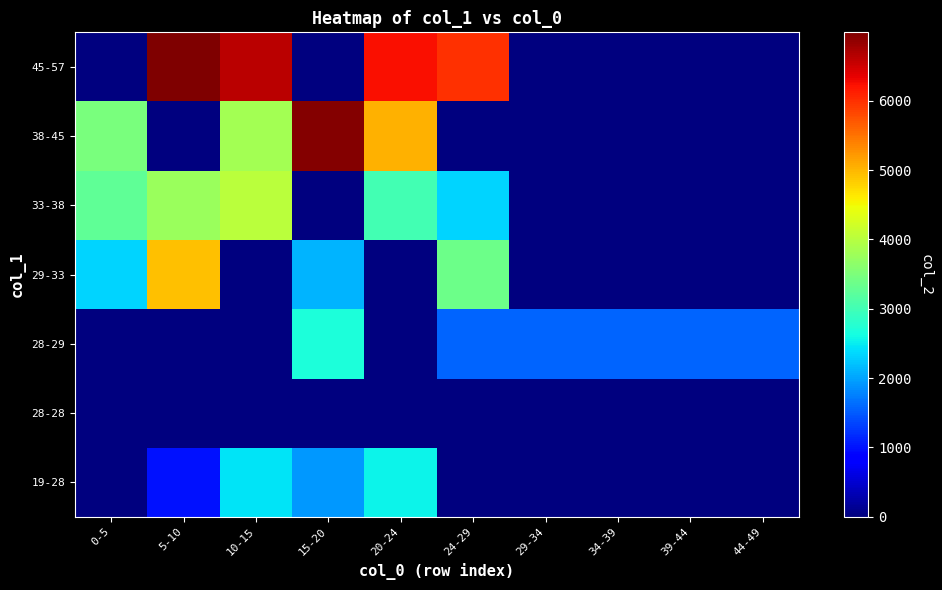

Reading left to right, transcribe all the data shown in this chart.

row_0: 0.0	988.0	2444.0	1936.0	2547.0	0.0	0.0	0.0	0.0	0.0
row_1: 0.0	0.0	0.0	0.0	0.0	0.0	0.0	0.0	0.0	0.0
row_2: 0.0	0.0	0.0	2684.0	0.0	1568.0	1568.0	1568.0	1568.0	1568.0
row_3: 2341.5	4921.0	0.0	2124.0	0.0	3383.0	0.0	0.0	0.0	0.0
row_4: 3250.0	3756.0	4018.0	0.0	3016.0	2336.0	0.0	0.0	0.0	0.0
row_5: 3478.0	0.0	3837.5	6947.5	5040.0	0.0	0.0	0.0	0.0	0.0
row_6: 0.0	6988.0	6612.0	0.0	6225.0	5990.0	0.0	0.0	0.0	0.0